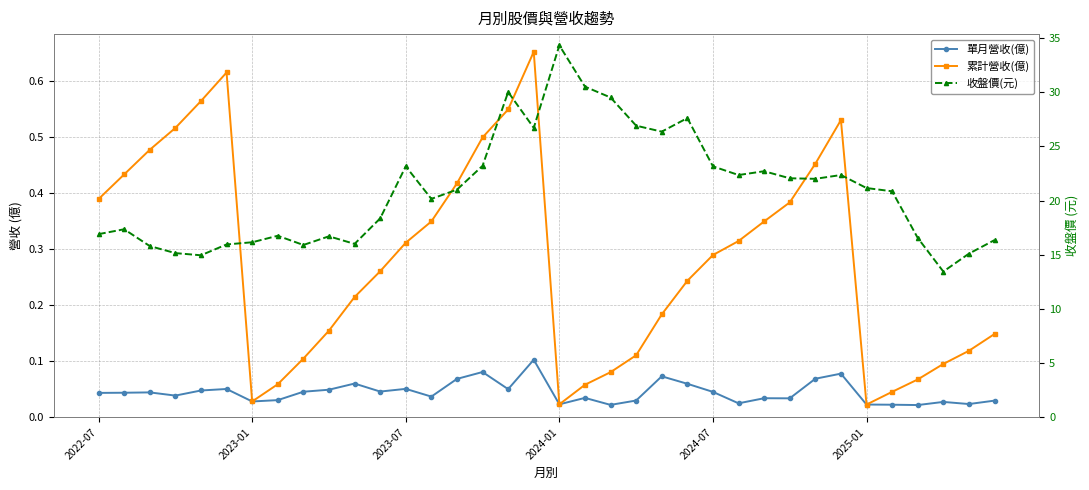

How many data points does each series have?

36